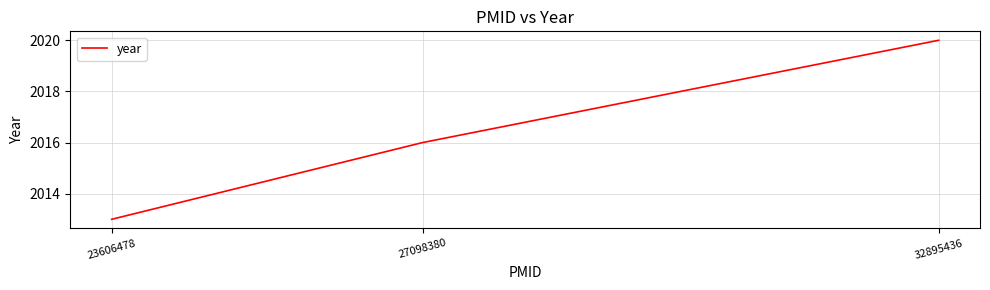

Does the chart display data point markers on the line(s)?

No